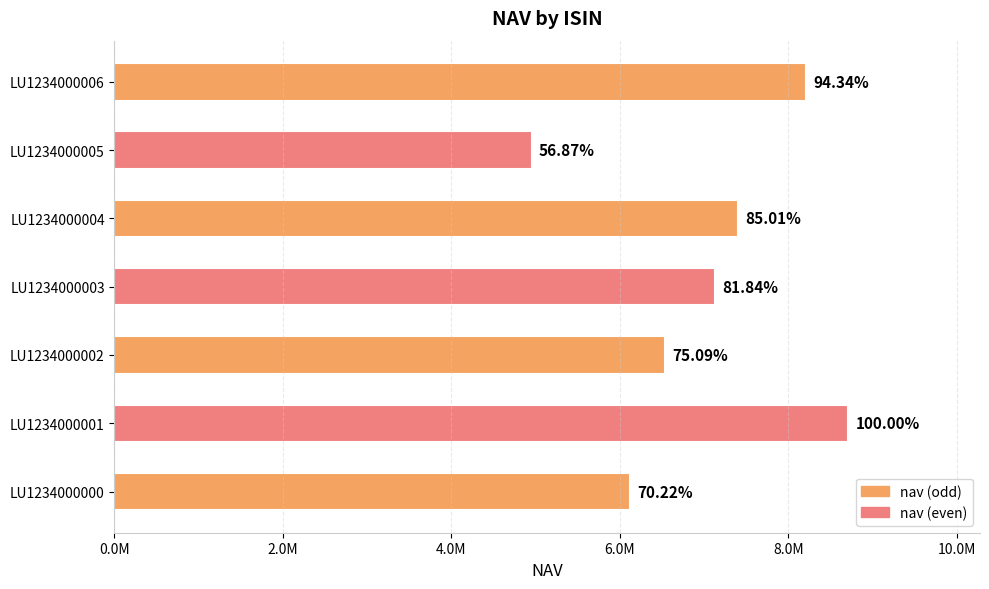

Are the bars horizontal?

Yes